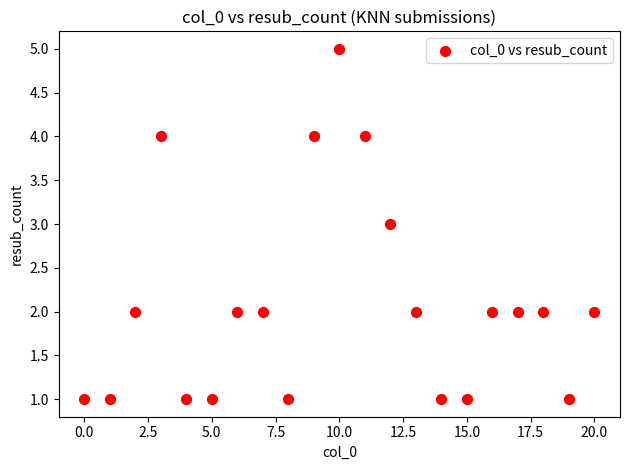

What is the range of X values (max minus min)?

20